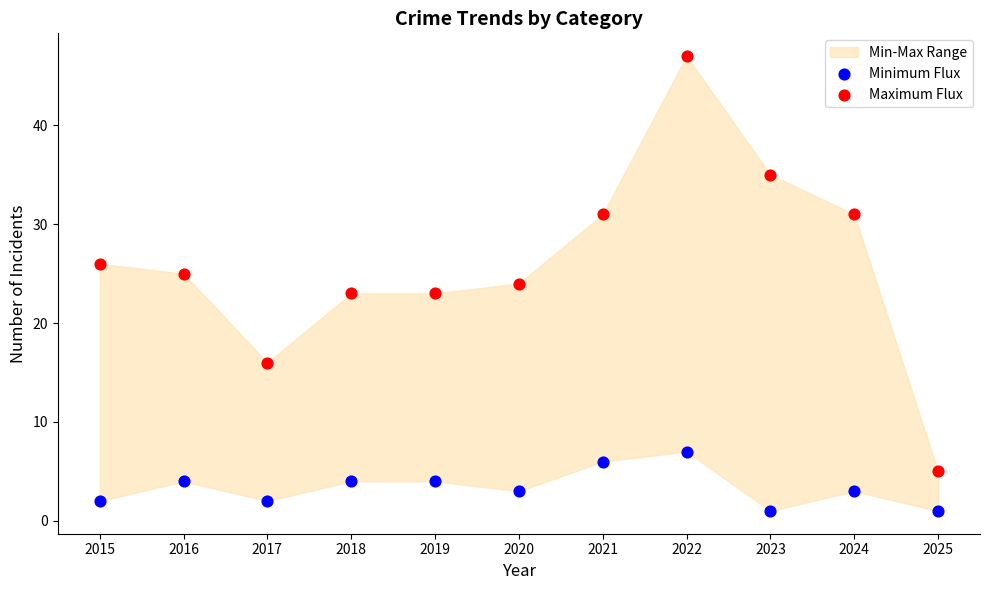

Which series contains the highest Y value?

Maximum Flux